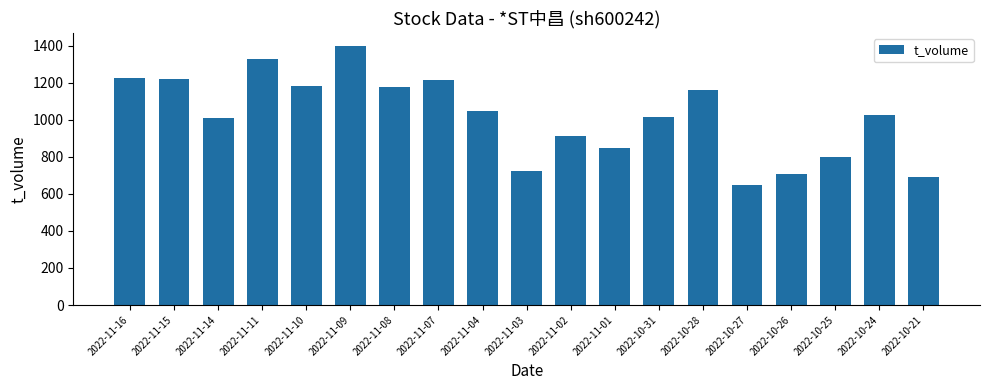

At which label does the data first exceed 1025?

2022-11-16